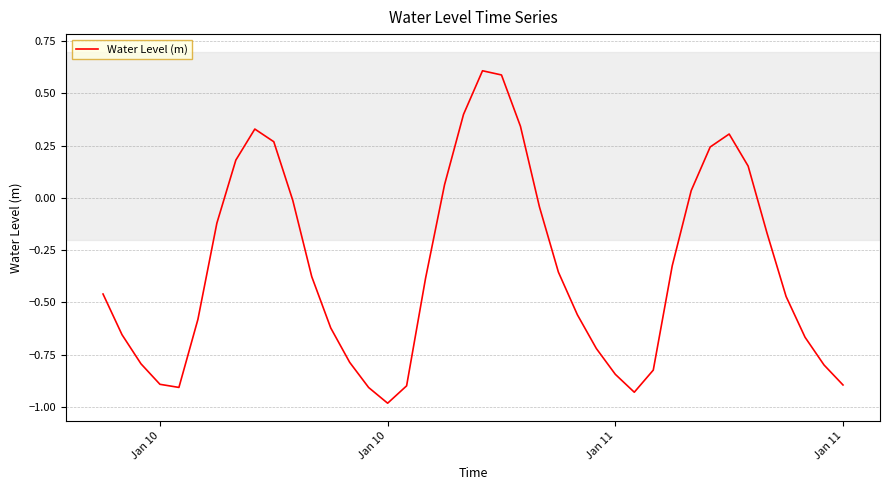

What is the maximum value shown in the chart?

0.6